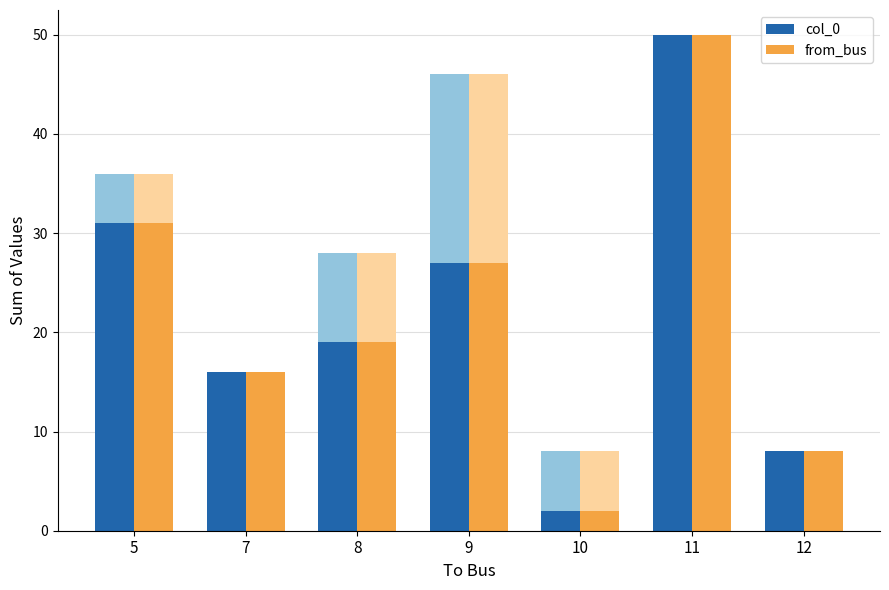

Reading left to right, what are all the values shown in this chart?

col_0: 31	16	19	27	2	50	8
from_bus: 31	16	19	27	2	50	8